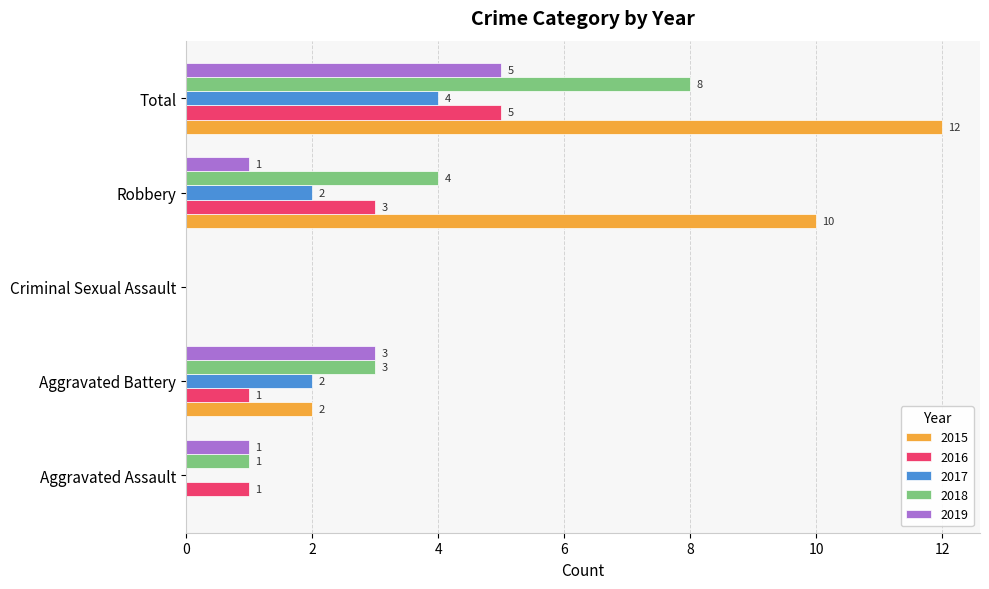

Which series has the largest total across all categories?

2015